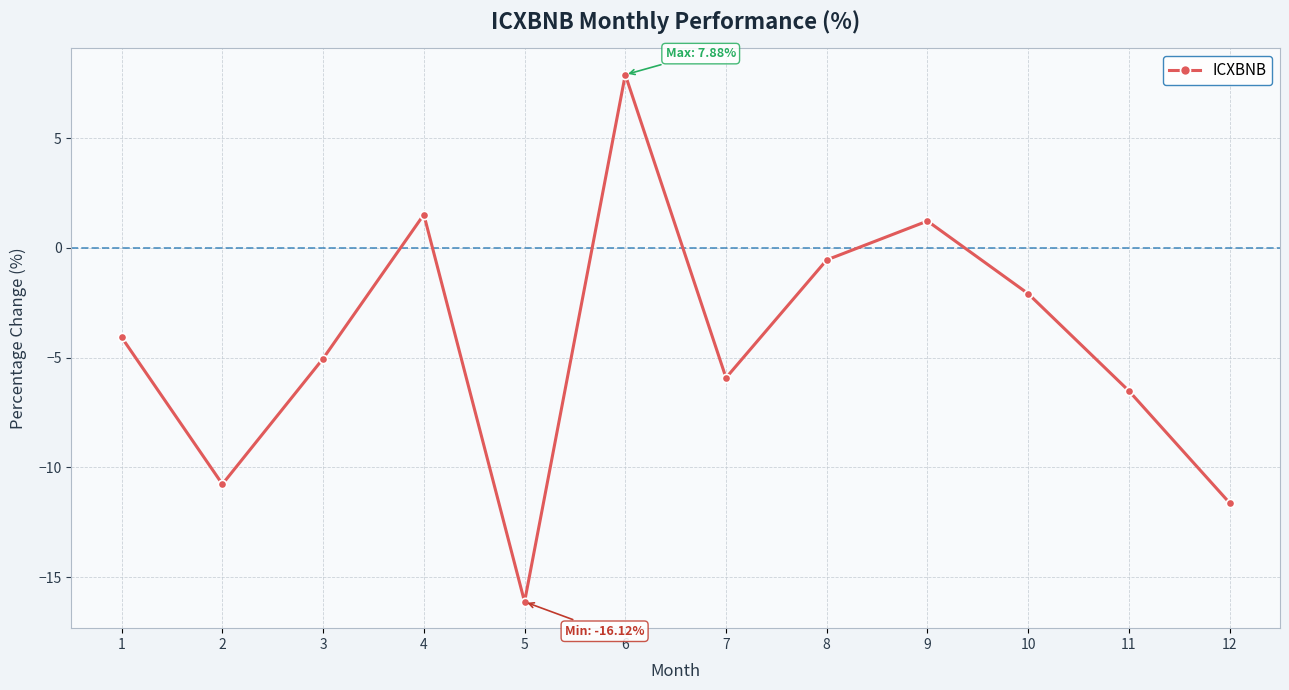

What is the value of the 12th point from the left?

-11.6